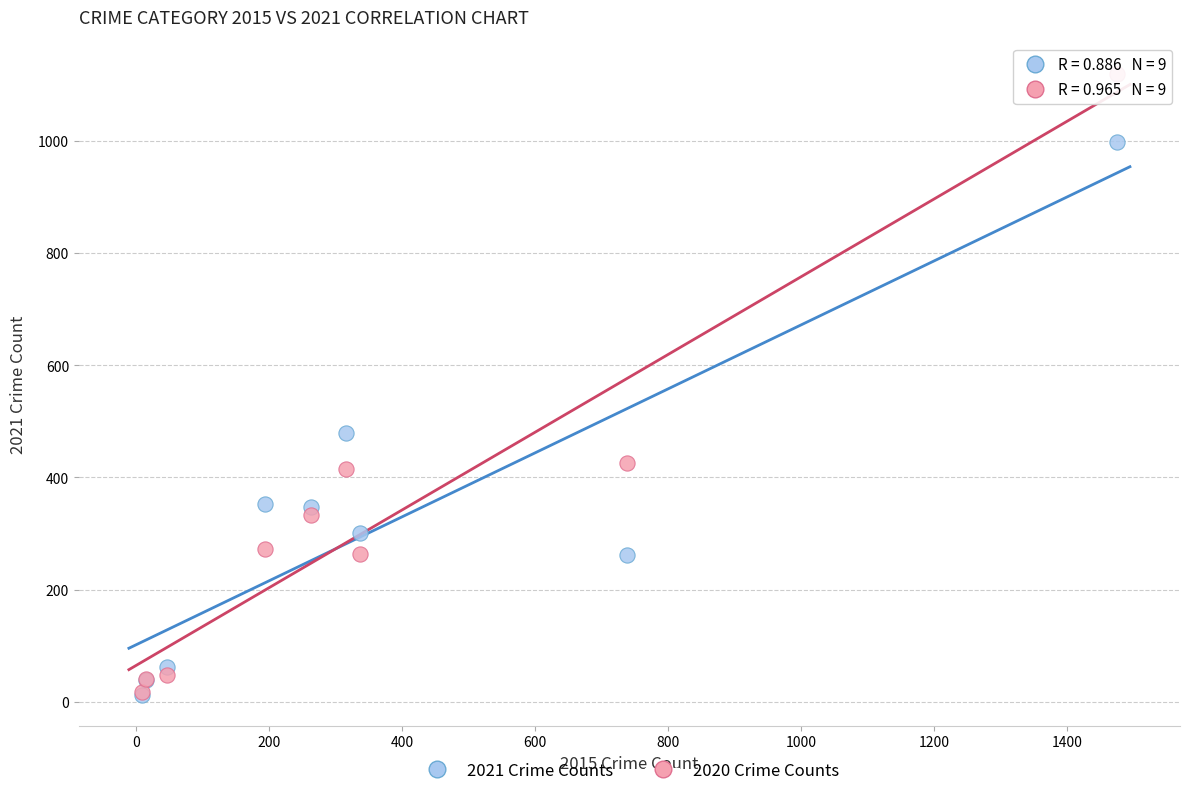

In the 2020 Crime Counts series, what Y value is closest to 568?

425